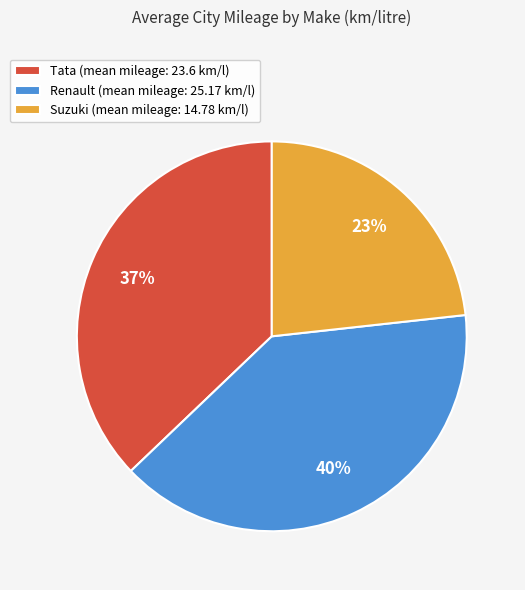

To the nearest percent, what is the combined percentage of Tata (mean mileage: 23.6 km/l) and Suzuki (mean mileage: 14.78 km/l)?

60%